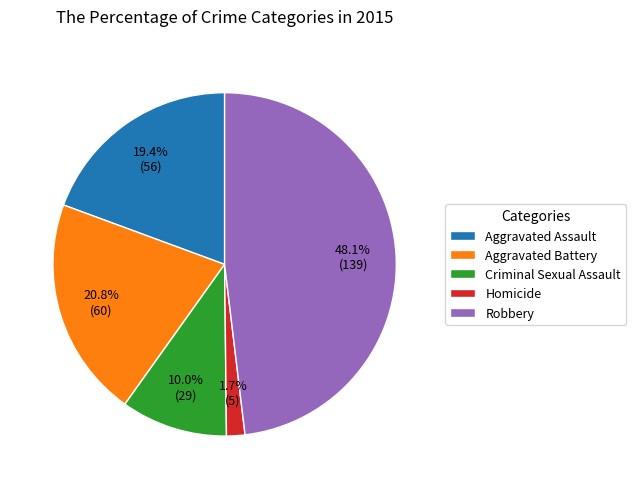

Which category has the smallest portion of the pie?

Homicide